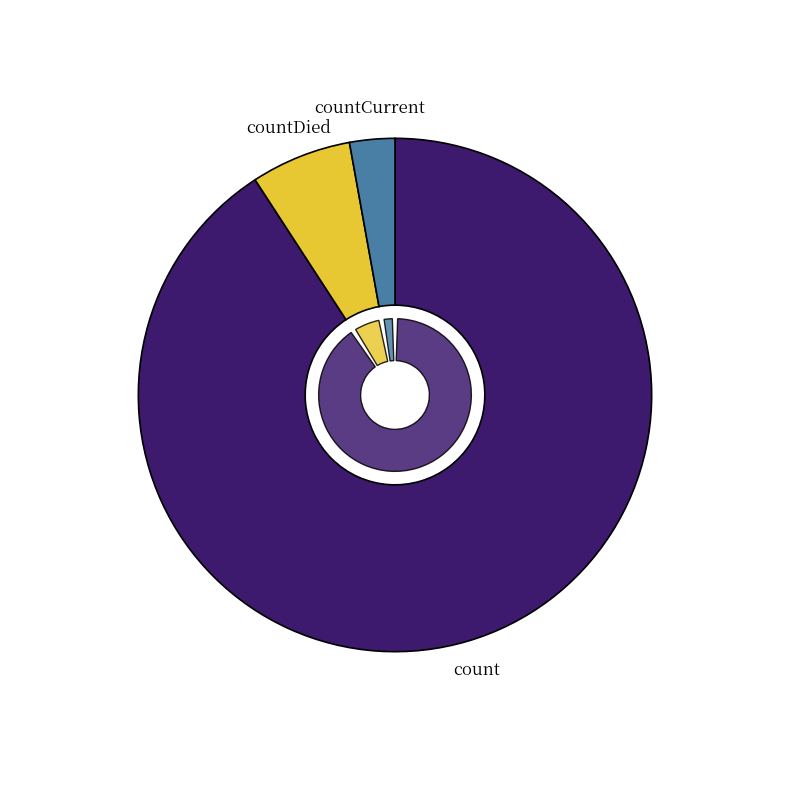

To the nearest percent, what is the difference between the largest and smallest slice percentages?

88%